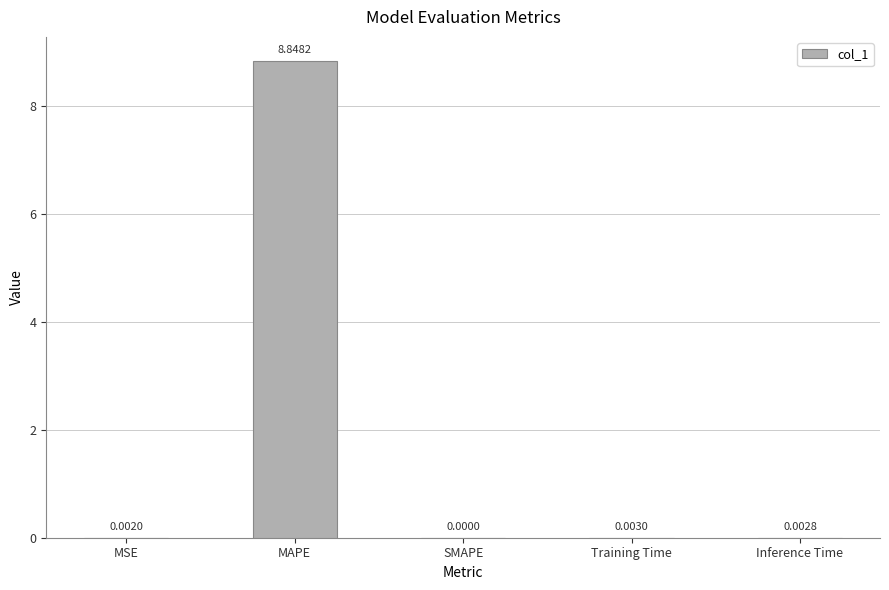

Count the number of categories in the chart.

5